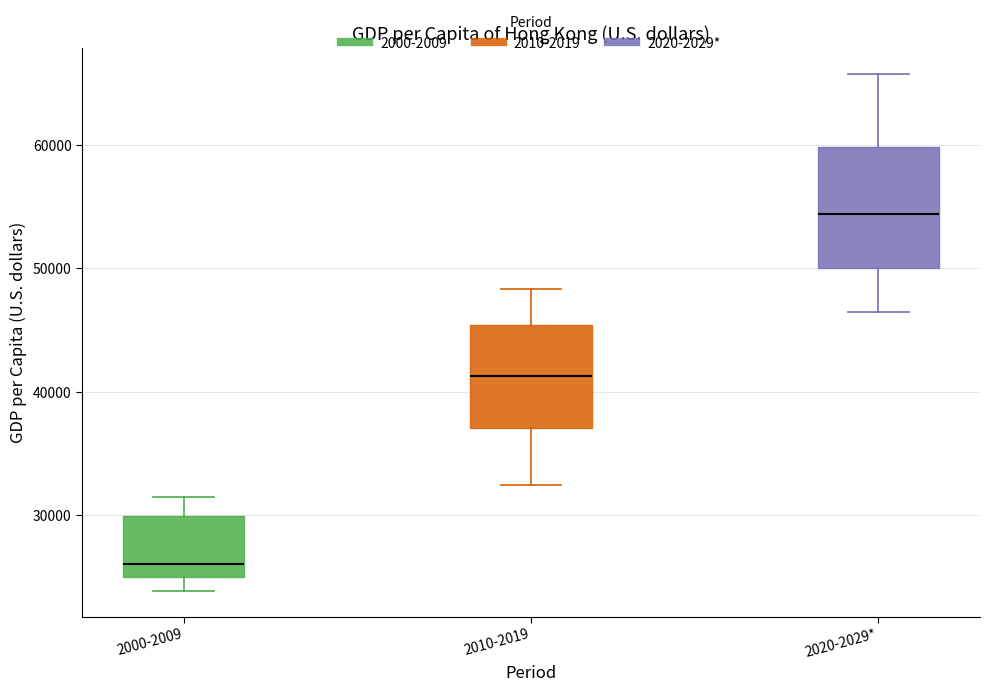

Where does the median line of the box for 2020-2029* sit on the y-axis? The values are not printed on the chart, so give them approximately, as read against the axis.

54000